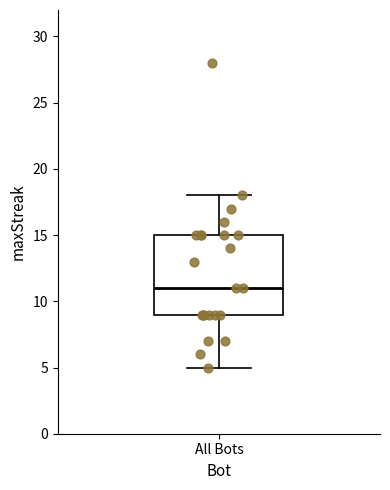

Read this box plot against the y-axis: the position of the median line, the range covered by the box, and the ends of both whiskers. The values are not printed on the chart, so give them approximately, as read against the axis.

median 11, box 9 to 15, whiskers 5 to 18